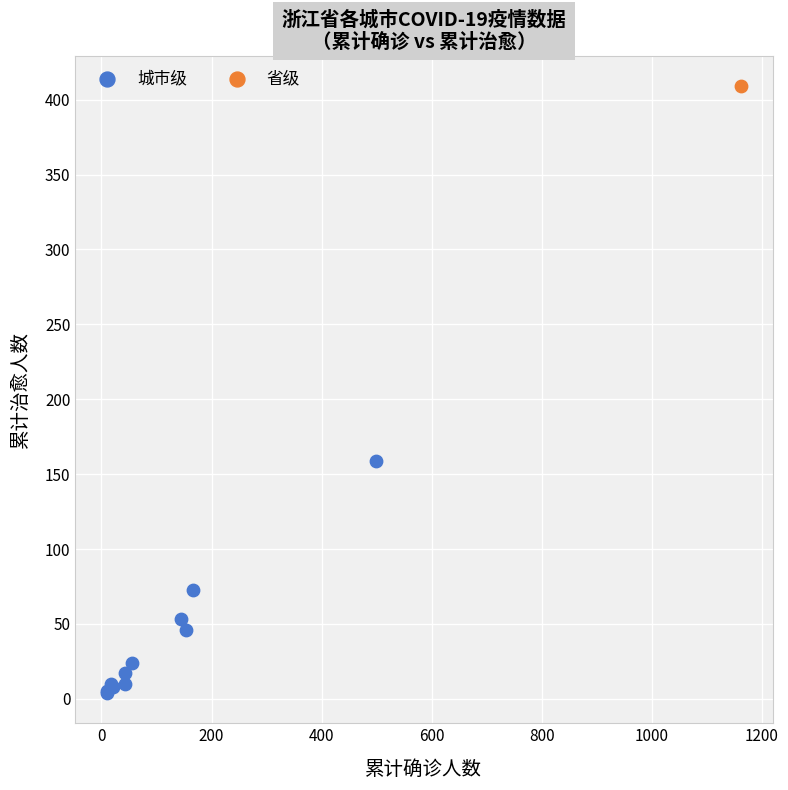

What are all the series names shown in the legend?

城市级, 省级